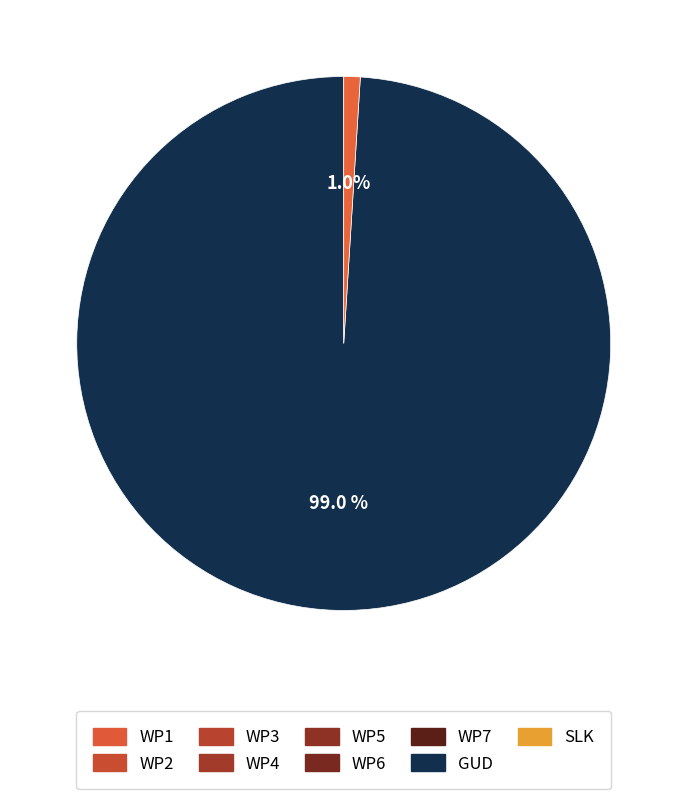

Is there any slice that represents more than half of the pie?

Yes